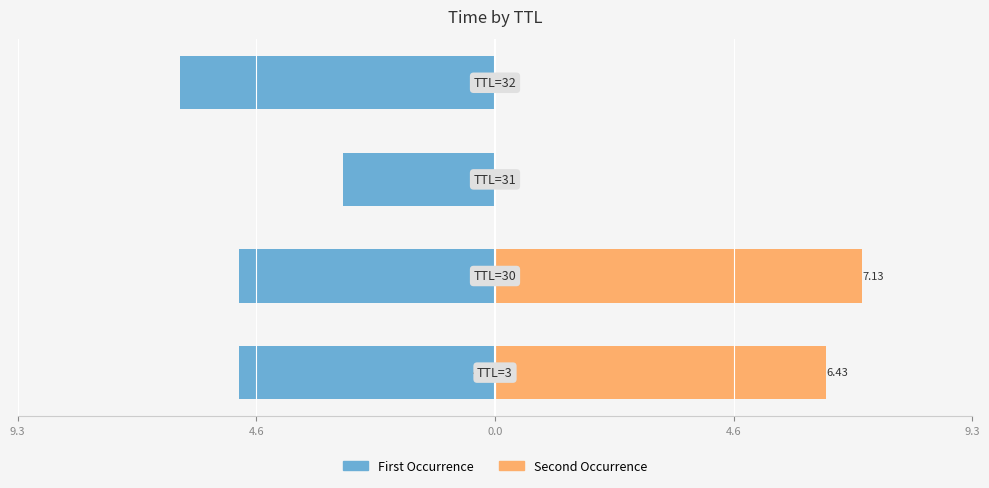

Is the value of First Occurrence at 4.6 greater than the value of Second Occurrence at 4.6?

No